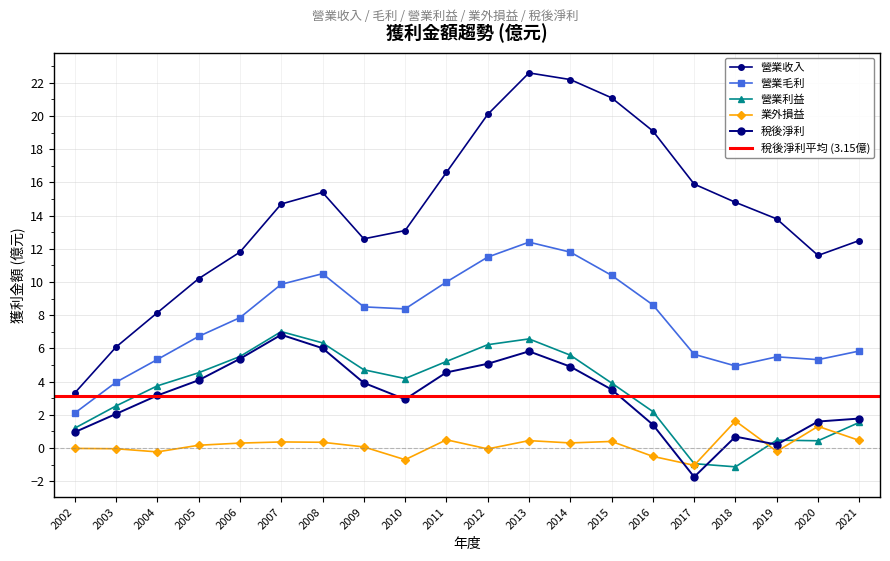

At which category is the sum across all series the highest?

2013